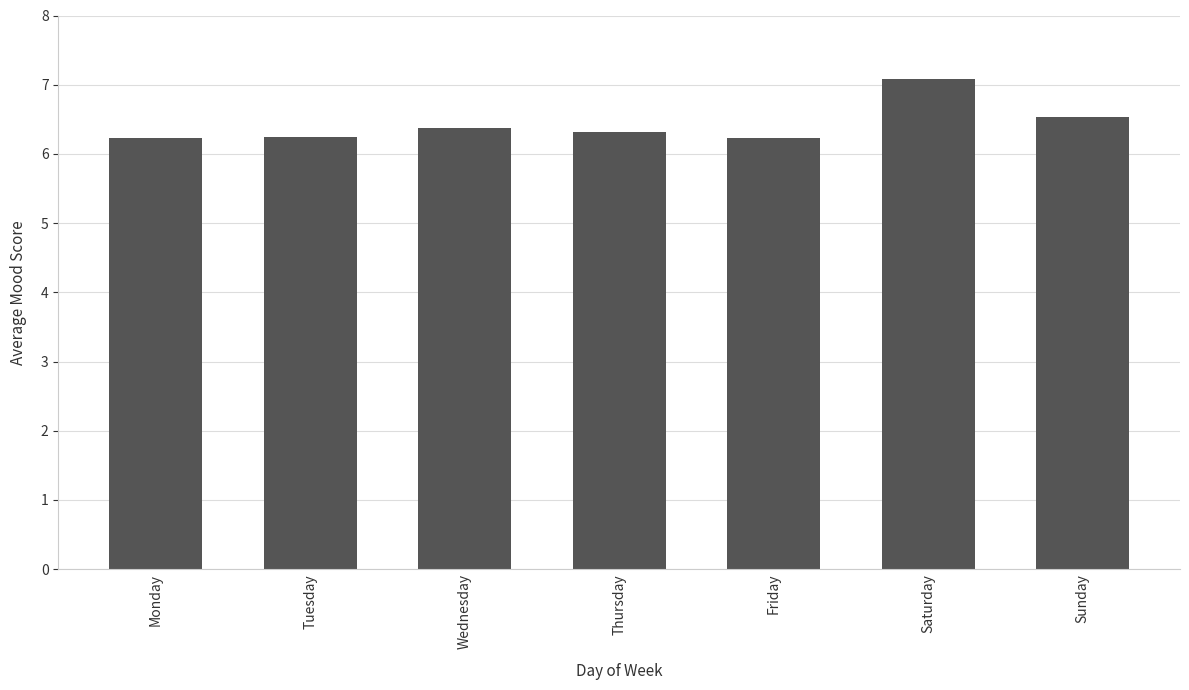

The value at Tuesday is 6.2. True or false?

True